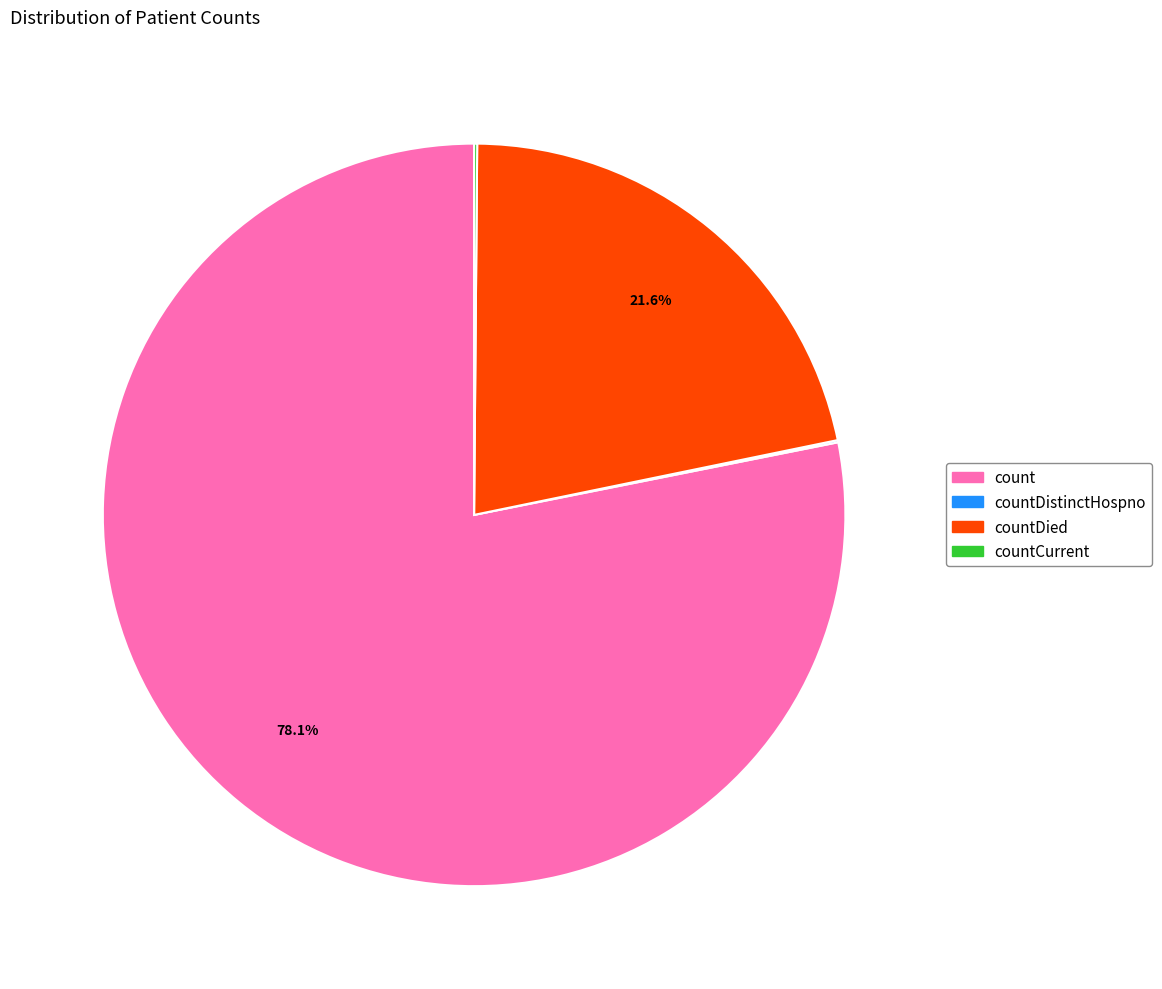

Is there any slice that represents more than half of the pie?

Yes